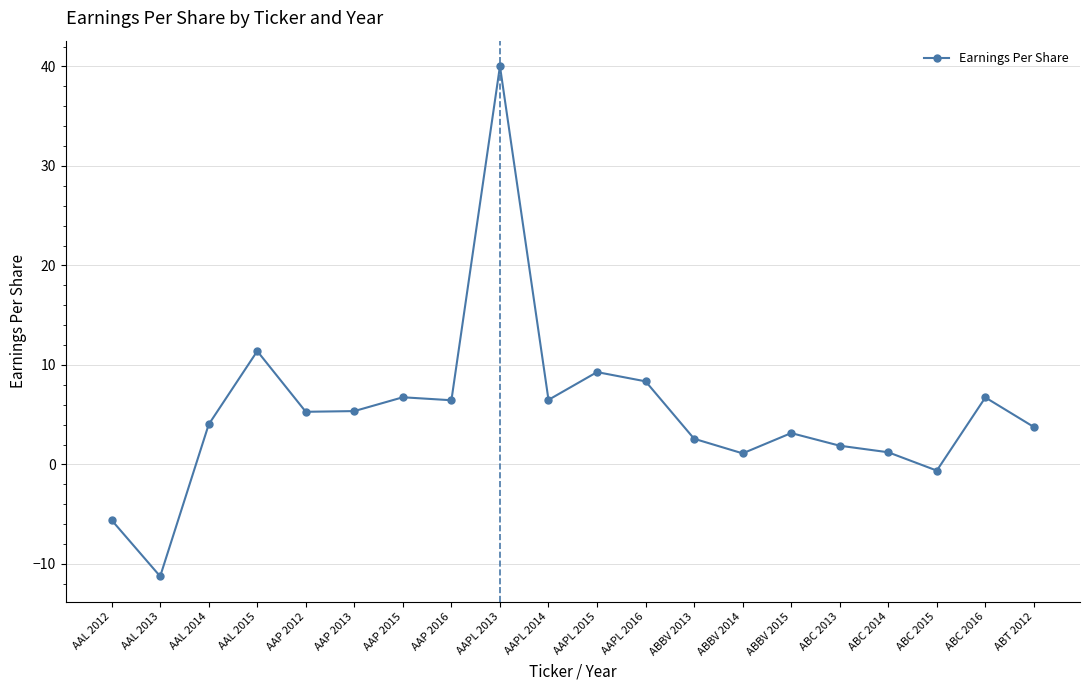

Does the chart display data point markers on the line(s)?

Yes